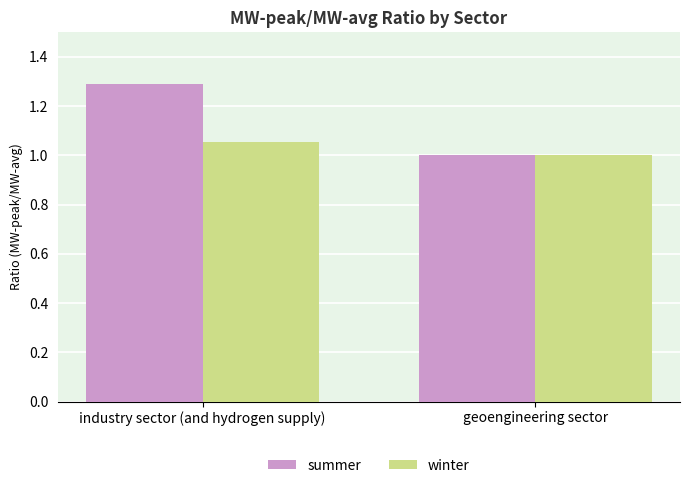

What is the lowest value of the summer series?

1.0